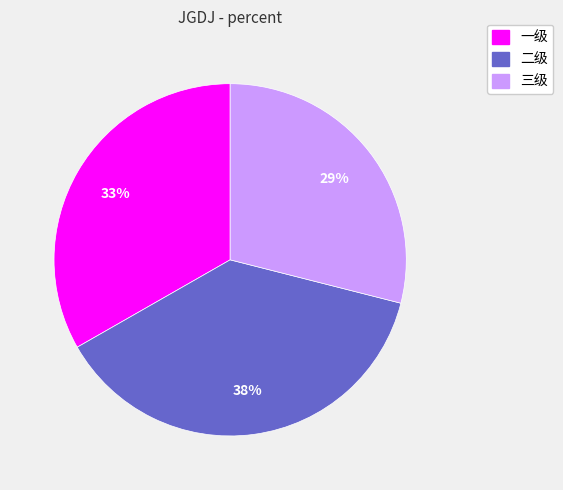

Does 三级 represent more than half of the total?

No